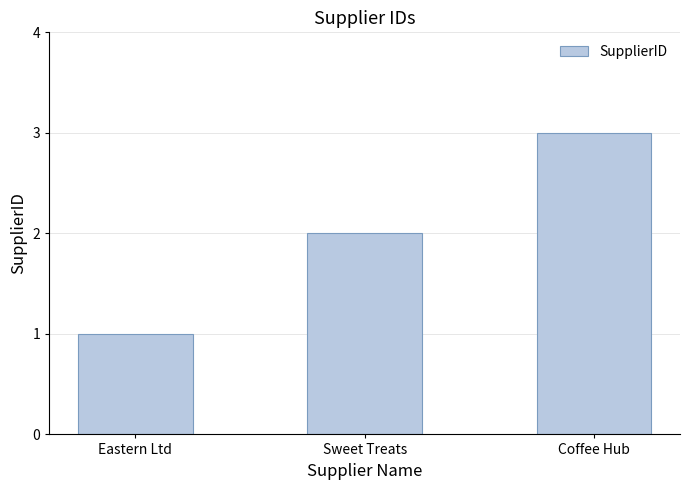

What is the approximate value at Coffee Hub?

3